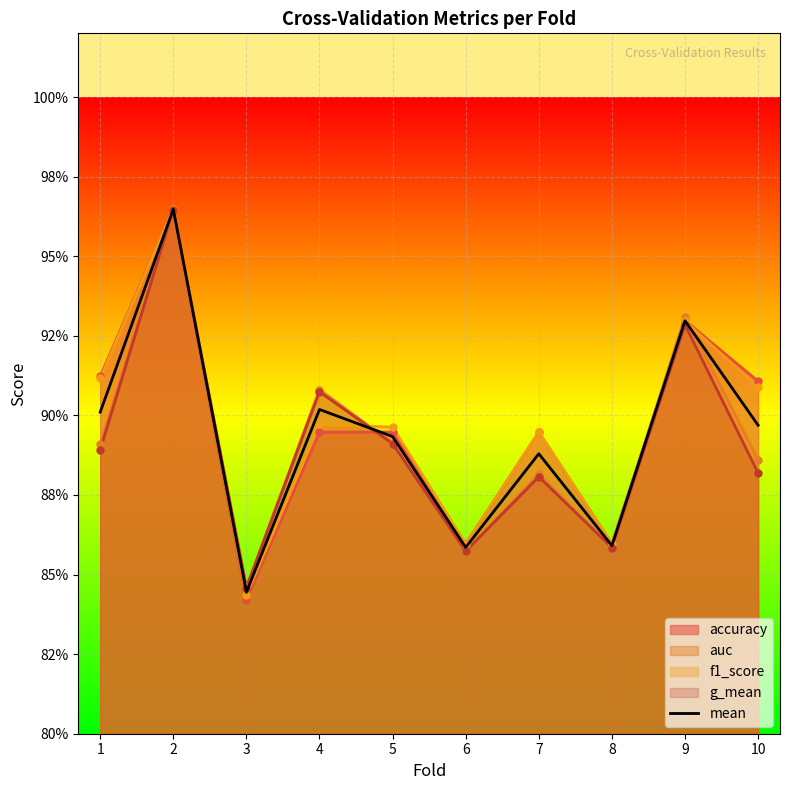

Reading right to left, what are all the values shown in this chart?

10=0.9	9=0.9	8=0.9	7=0.9	6=0.9	5=0.9	4=0.9	3=0.8	2=1.0	1=0.9